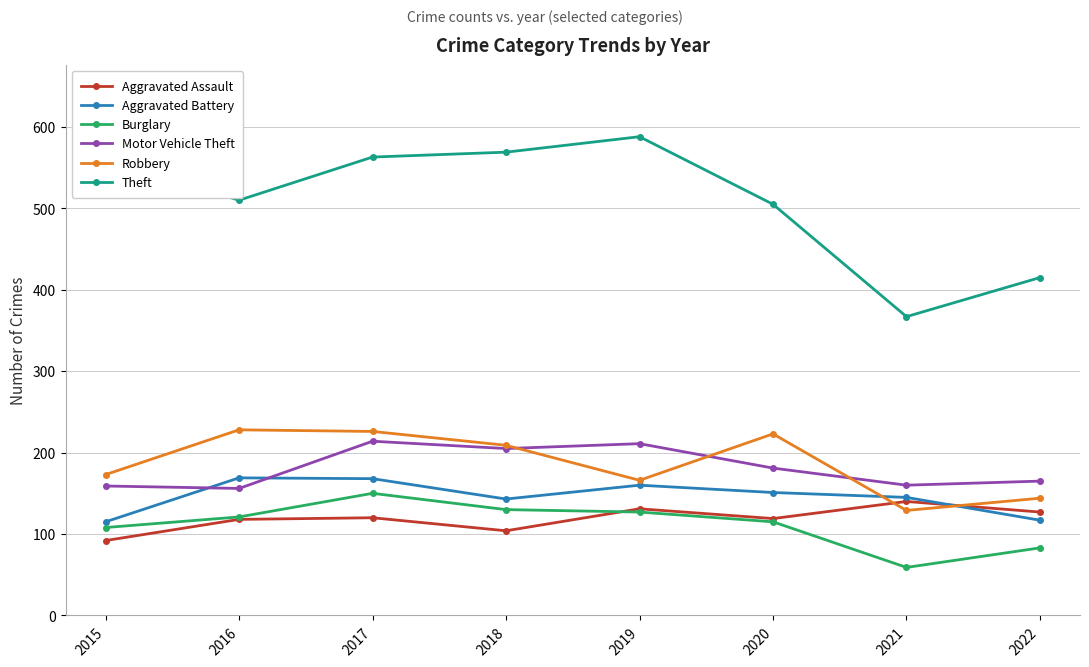

What are all the series names shown in the legend?

Aggravated Assault, Aggravated Battery, Burglary, Motor Vehicle Theft, Robbery, Theft